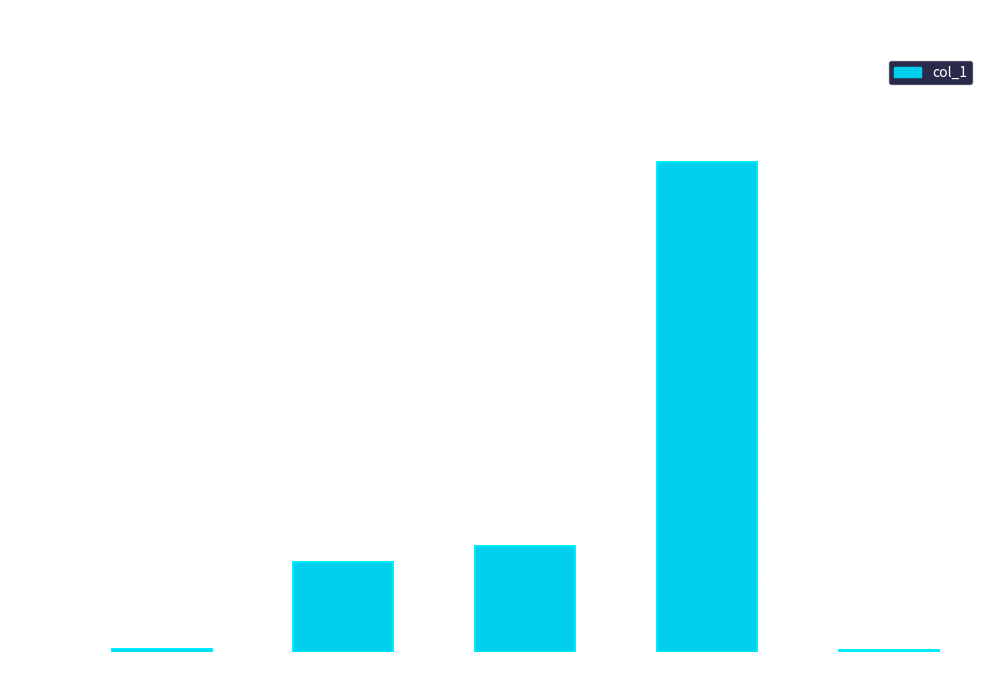

What is the sum of all values?

2.3